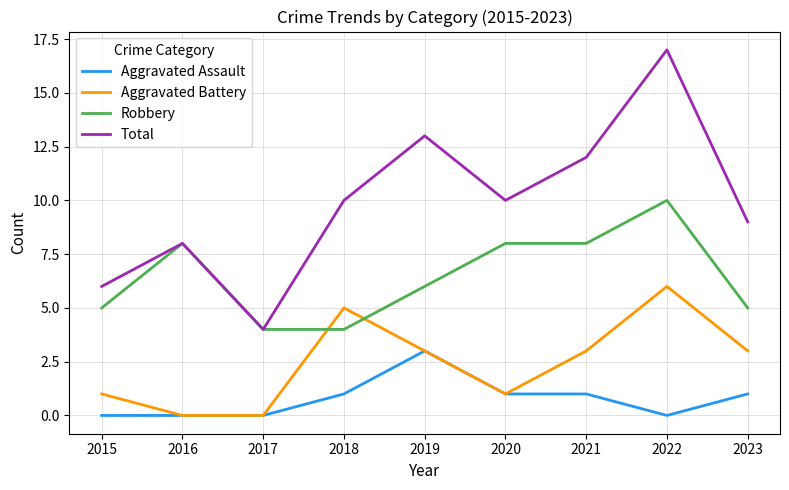

True or false: Total and Aggravated Assault cross at least once.

False